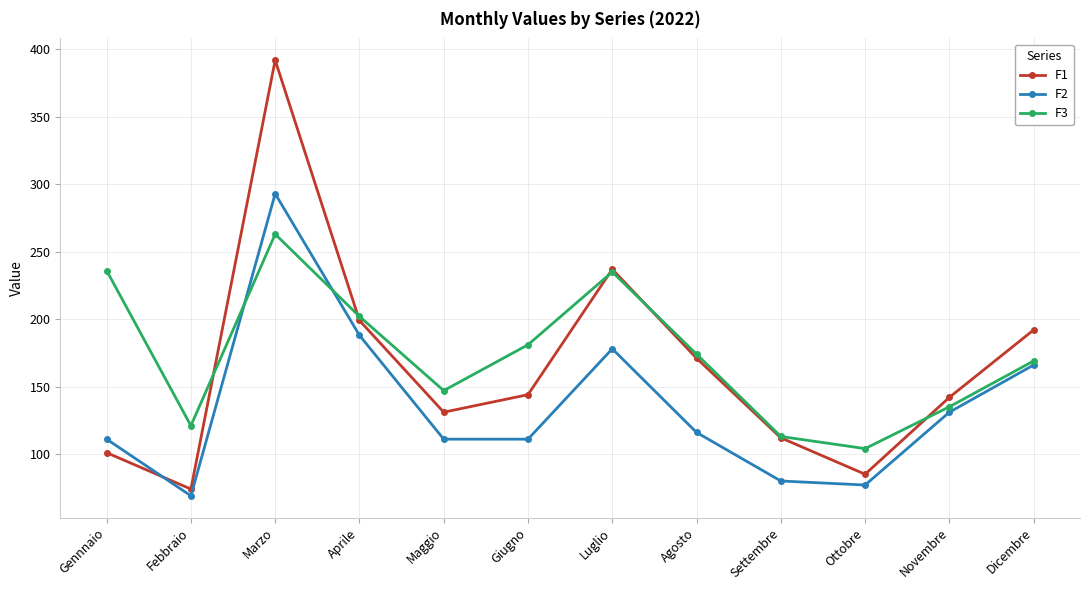

Which series has the largest range (max minus min)?

F1